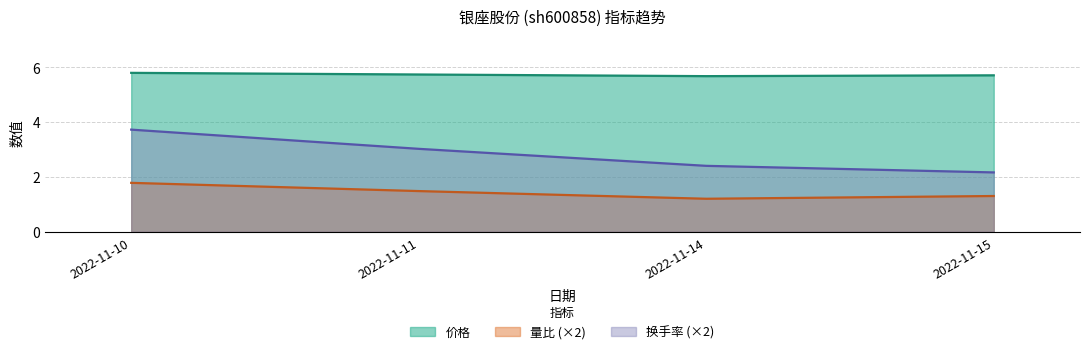

What is the difference between the 量比 values at 2022-11-15 and 2022-11-10?

0.5